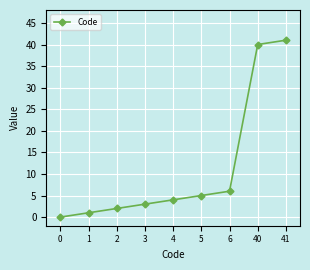

Reading right to left, transcribe all the data shown in this chart.

41	40	6	5	4	3	2	1	0